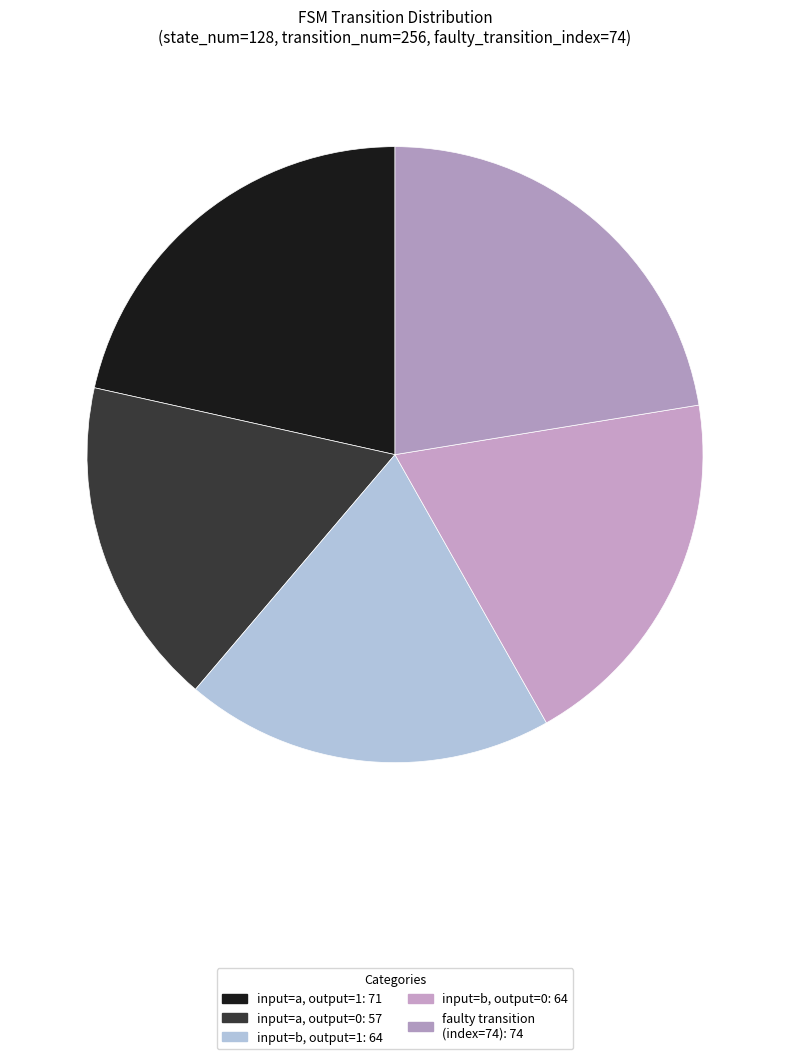

Is there any slice that represents more than half of the pie?

No